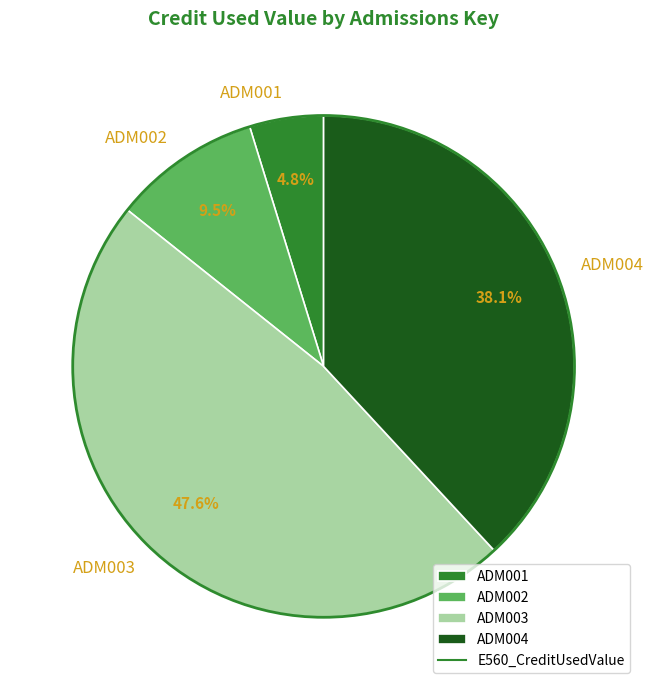

Is the sum of ADM003 and ADM001 greater than half?

Yes